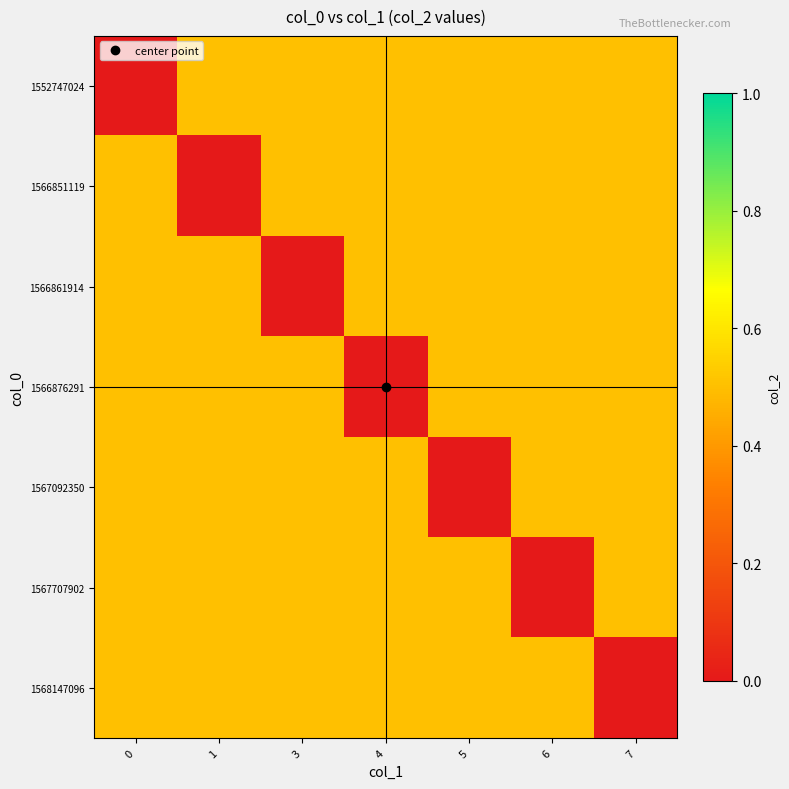

Count the number of data series in this chart.

7